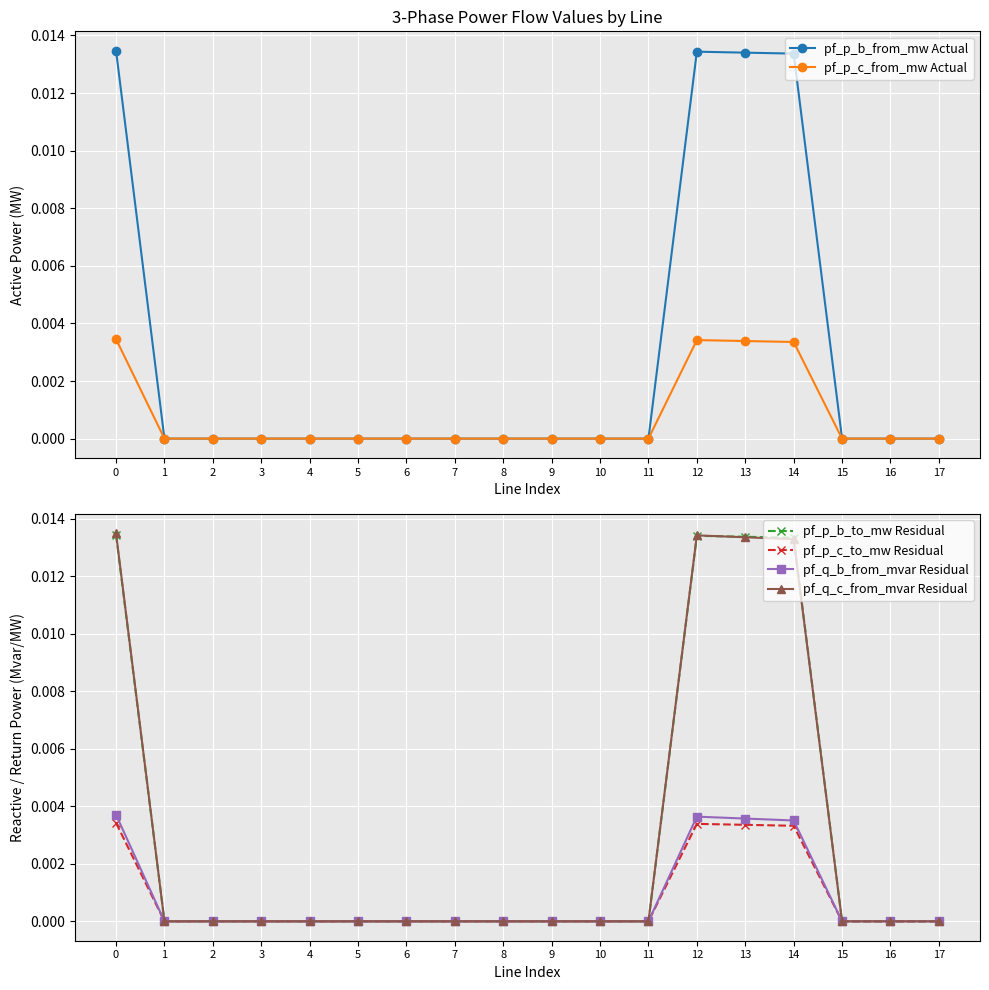

How many times do pf_q_c_from_mvar Residual and pf_q_b_from_mvar Residual cross each other?

3